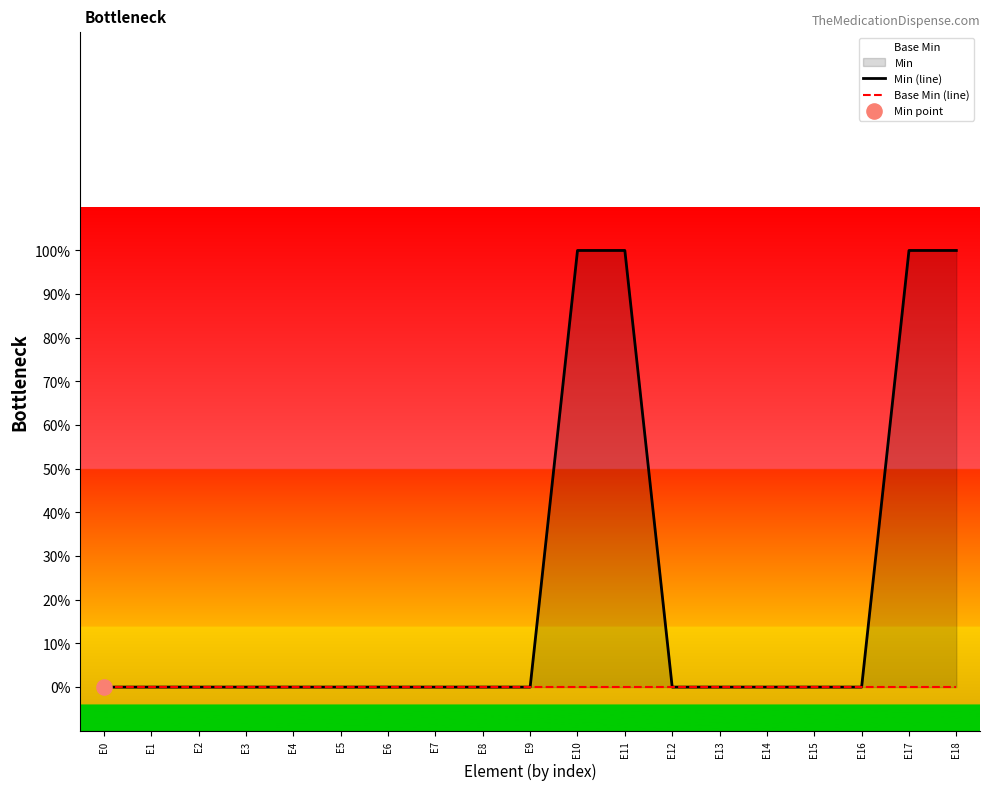

Which series reaches the maximum Y coordinate?

Min (line)